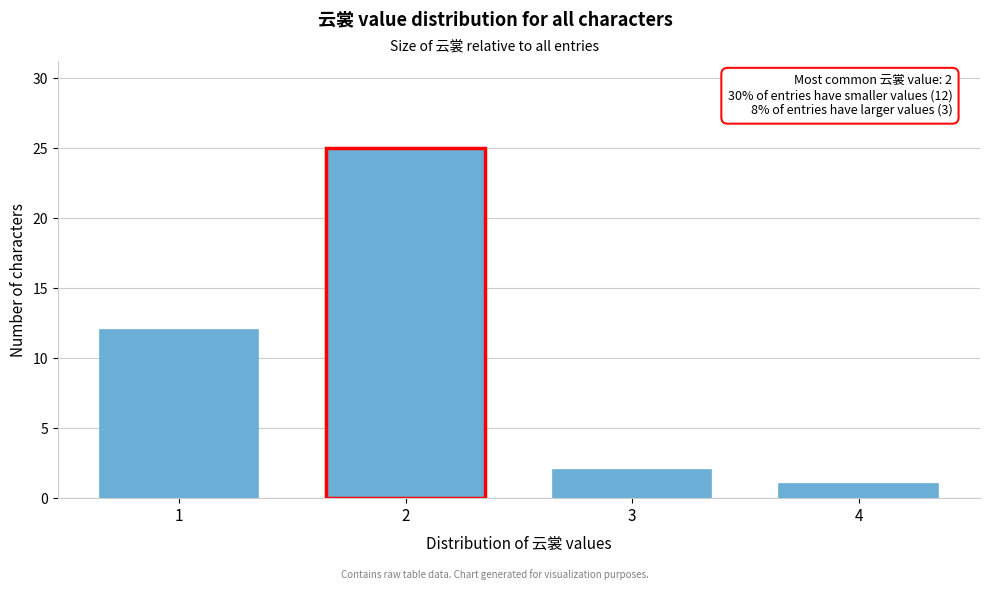

Reading right to left, transcribe all the data shown in this chart.

4=1	3=2	2=25	1=12